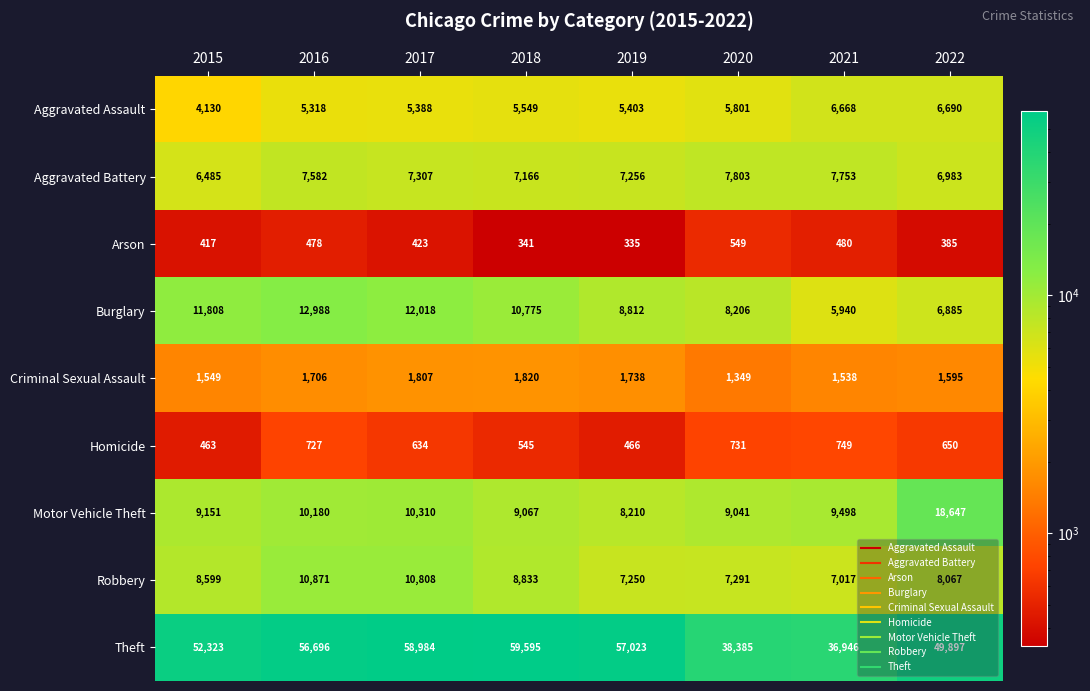

Which category has the highest value across all series?

2018